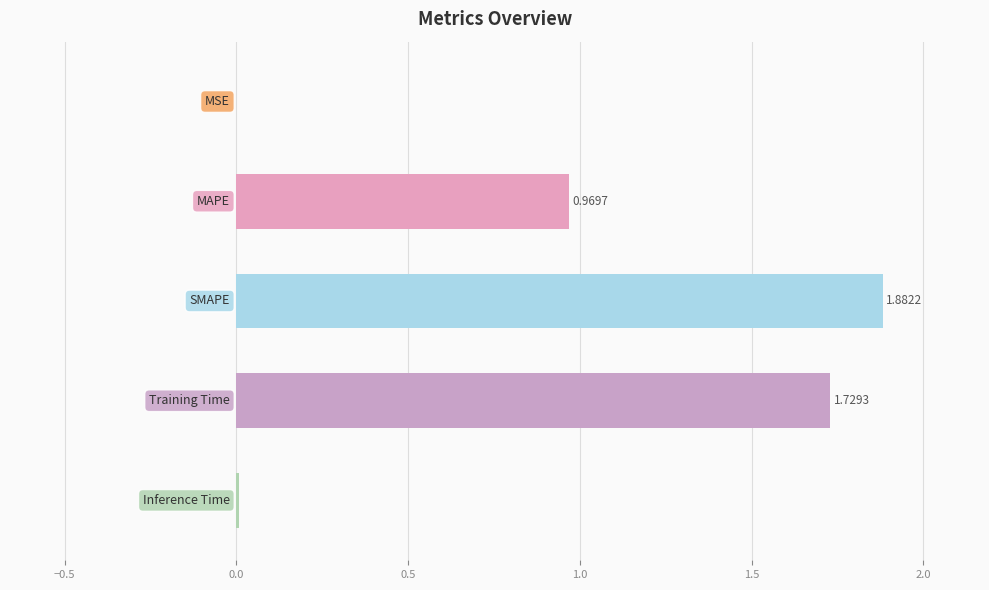

How many distinct data groups are displayed?

1